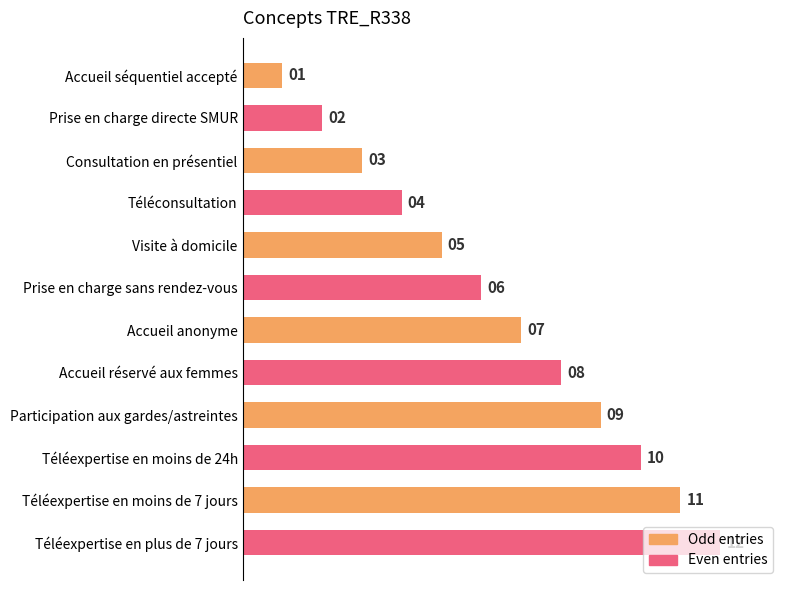

Approximately how many times larger is the value at Prise en charge sans rendez-vous compared to Téléexpertise en moins de 24h?

0.6